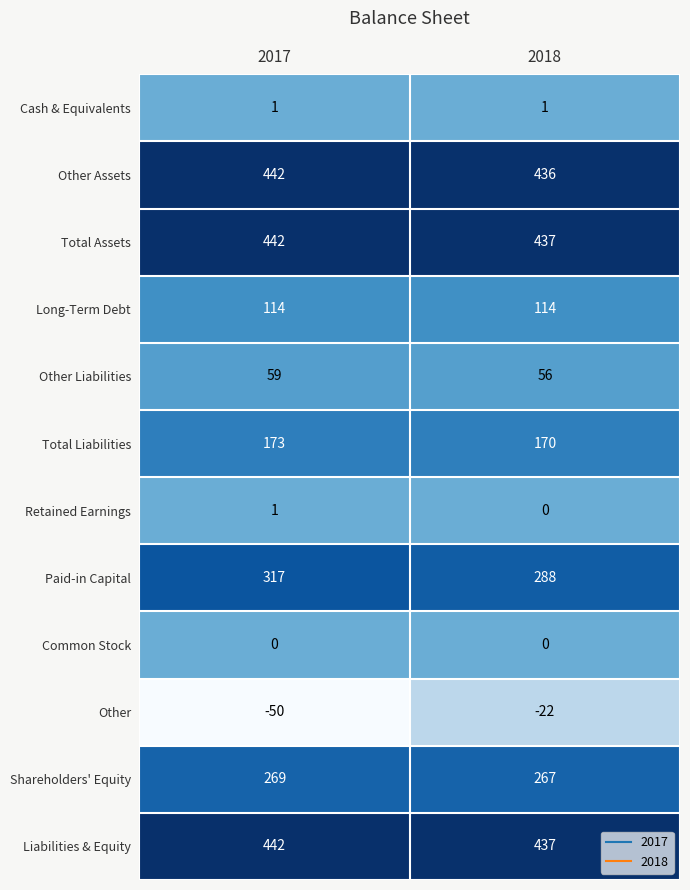

List the labels in order of Total Assets value, smallest first.

2018, 2017